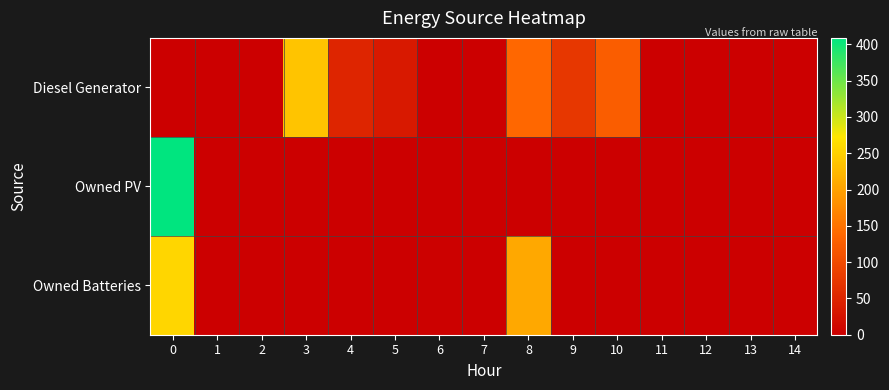

Reading left to right, extract all data points from this chart.

Diesel Generator: 0=0	1=0	2=0	3=237	4=50	5=35	6=0	7=0	8=138	9=74	10=125	11=0	12=0	13=0	14=0
Owned PV: 0=409	1=0	2=0	3=0	4=0	5=0	6=0	7=0	8=0	9=0	10=0	11=0	12=0	13=0	14=0
Owned Batteries: 0=257	1=0	2=0	3=0	4=0	5=0	6=2	7=0	8=207	9=0	10=0	11=0	12=0	13=0	14=0